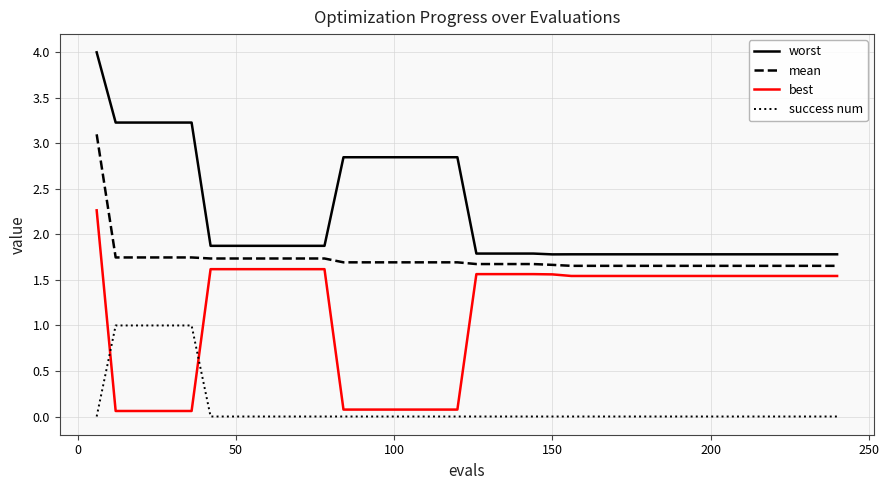

Which series ends up on top after the final intersection of success num and best?

best